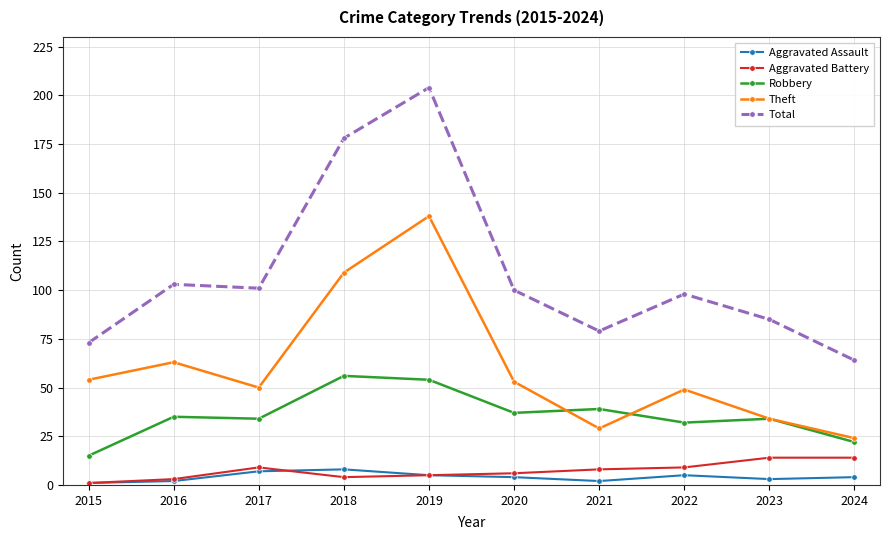

Reading right to left, transcribe all the data shown in this chart.

Aggravated Assault: 4	3	5	2	4	5	8	7	2	1
Aggravated Battery: 14	14	9	8	6	5	4	9	3	1
Robbery: 22	34	32	39	37	54	56	34	35	15
Theft: 24	34	49	29	53	138	109	50	63	54
Total: 64	85	98	79	100	204	178	101	103	73